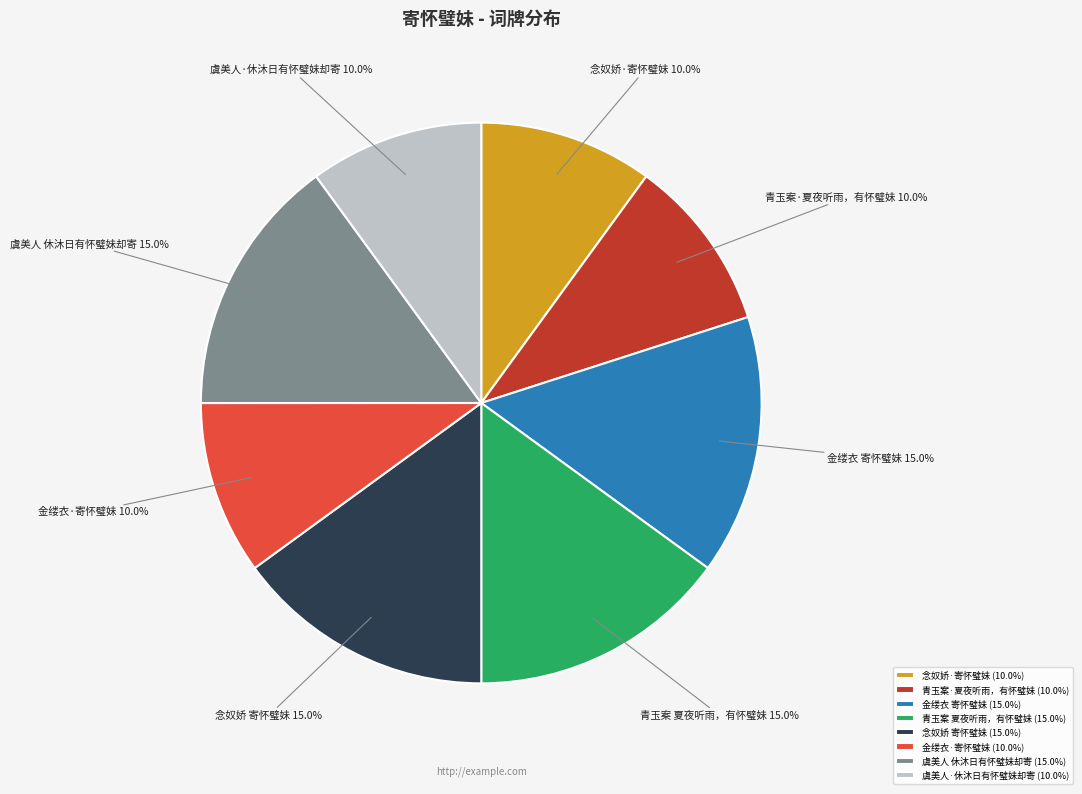

Does 金缕衣·寄怀璧妹 represent more than half of the total?

No